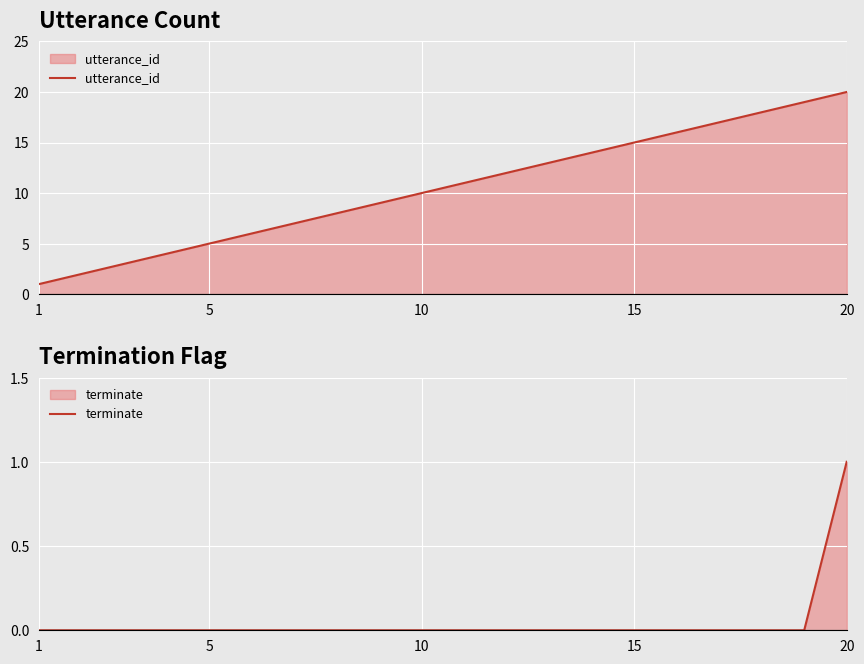

Is it true that utterance_id equals 20 at 20?

True